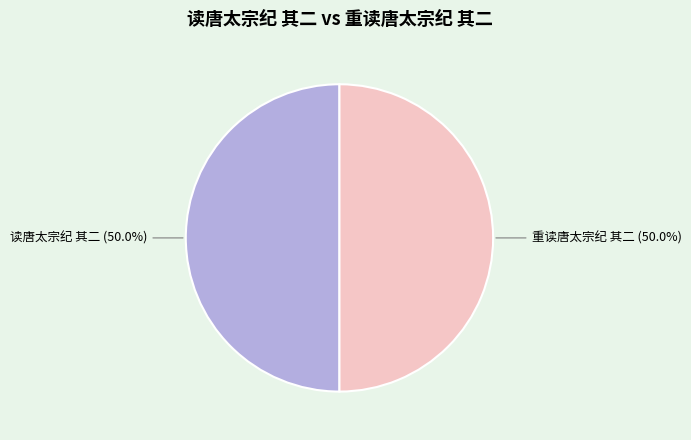

The 读唐太宗纪 其二 slice represents 41% of the pie. True or false?

False